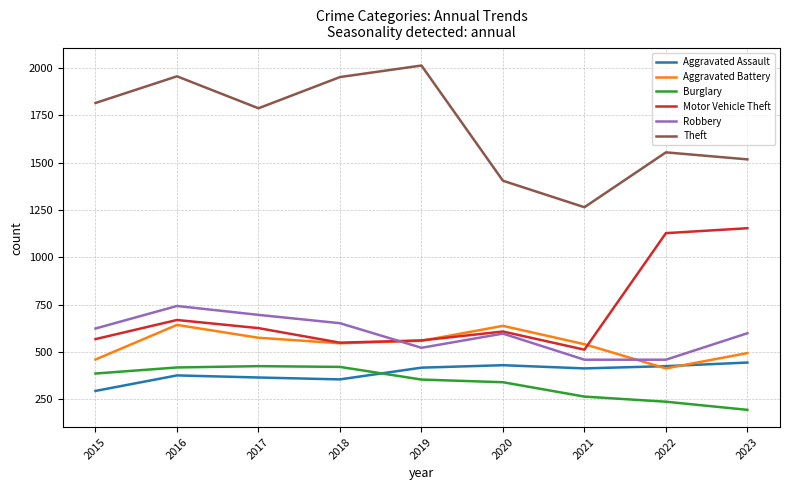

Is the value of Motor Vehicle Theft at 2017 greater than the value of Theft at 2016?

No